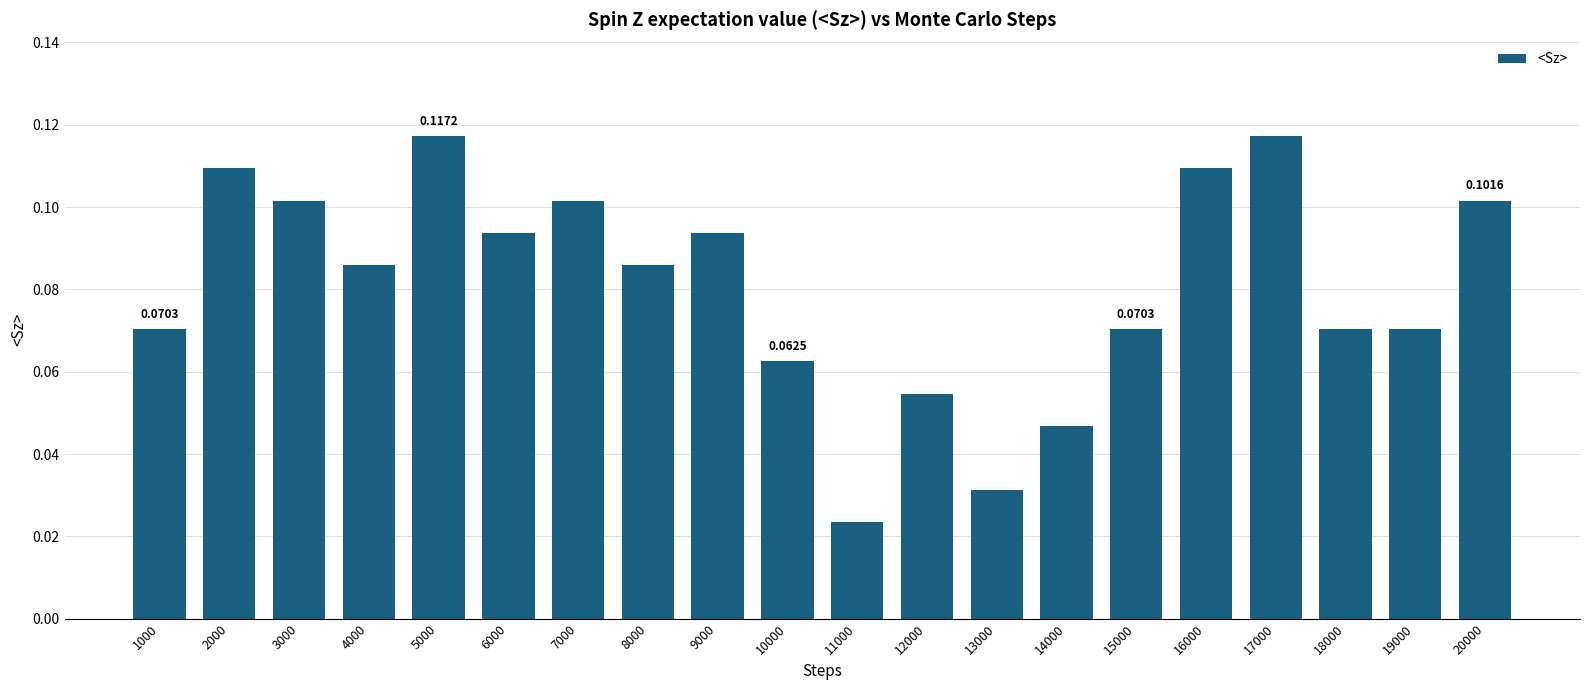

Between 2000 and 18000, which is larger?

2000